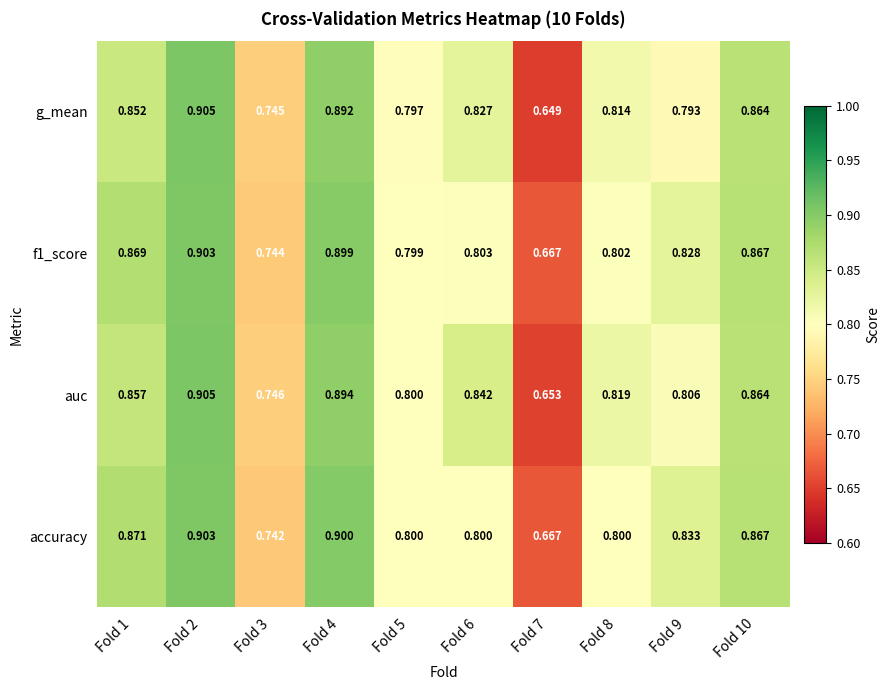

Count the number of categories in the chart.

10